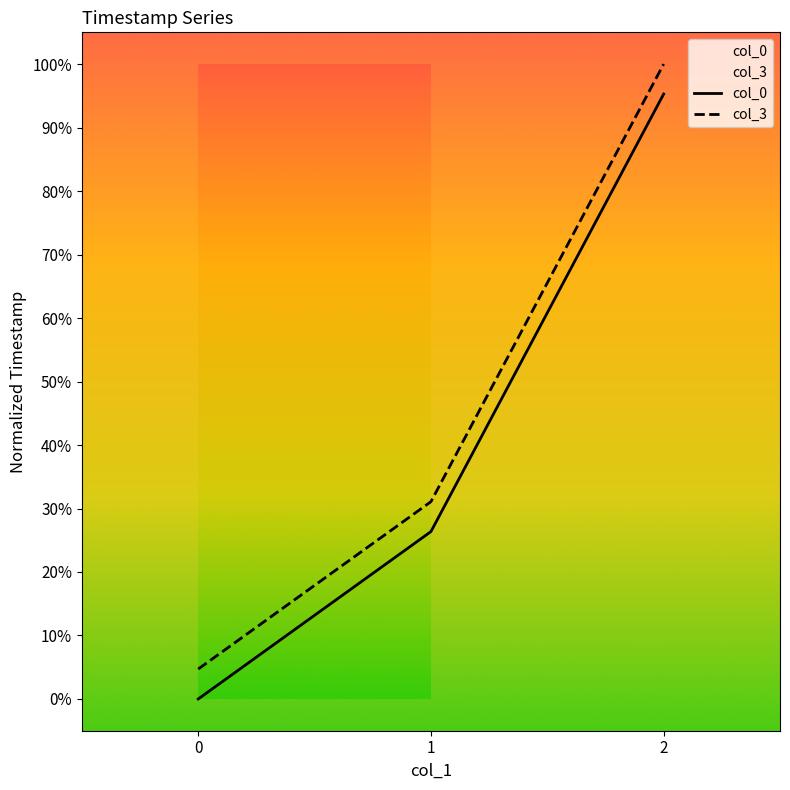

Which series has the widest spread of values?

col_3